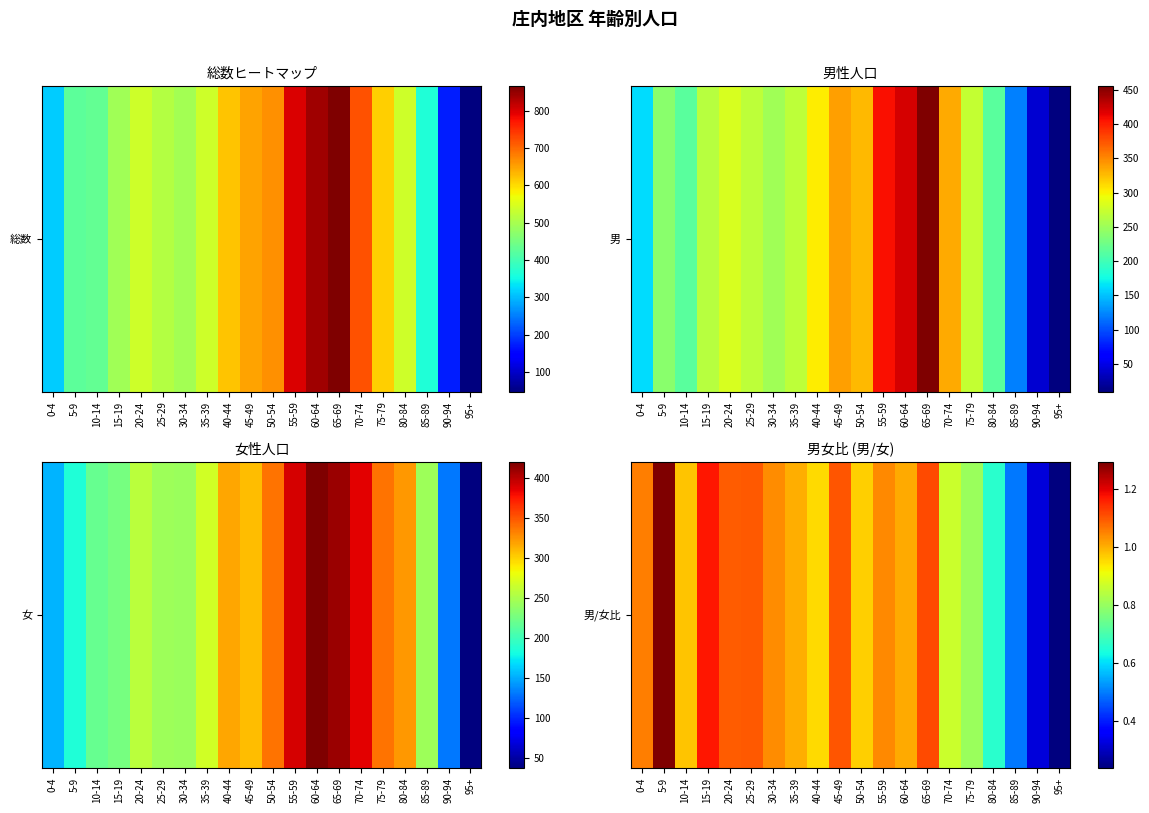

The chart shows a value of 1.2 at 15-19. True or false?

True